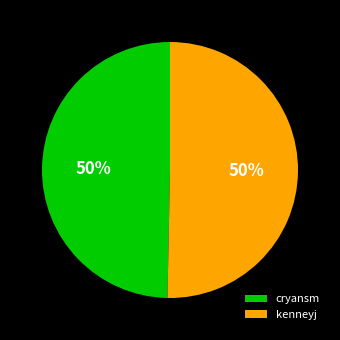

How many slices are in this pie chart?

2